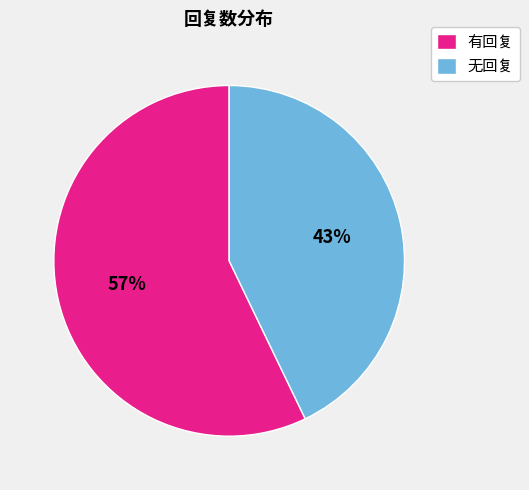

Does 有回复 represent more than half of the total?

Yes